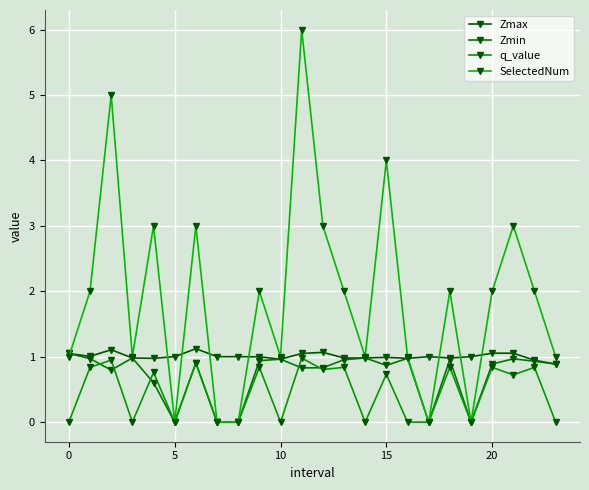

Rank the series by their average value, from lowest to highest.

q_value, Zmin, Zmax, SelectedNum